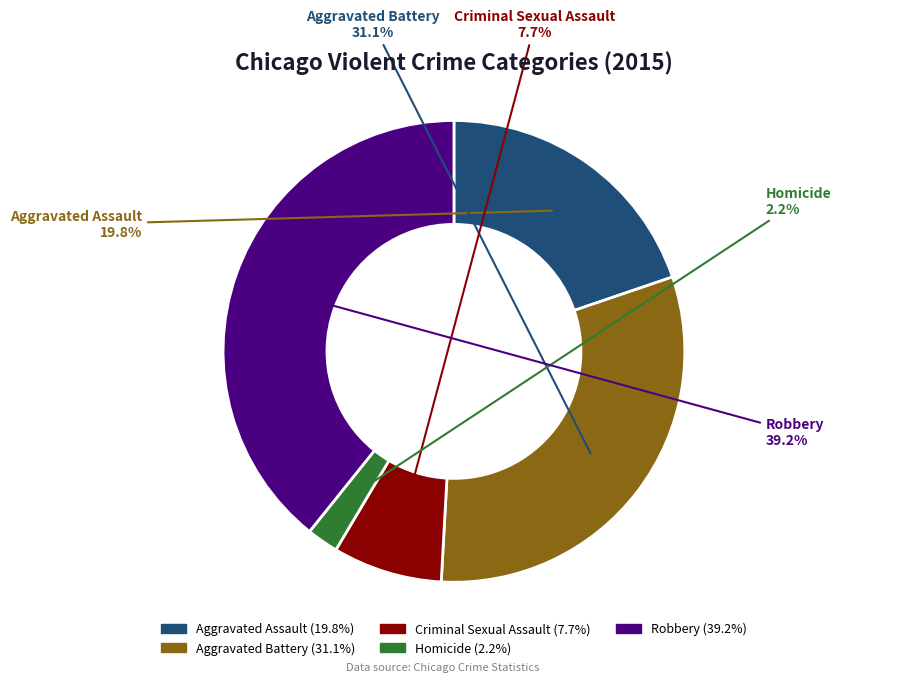

Approximately how many times larger is the value at Aggravated Assault compared to Criminal Sexual Assault?

2.6